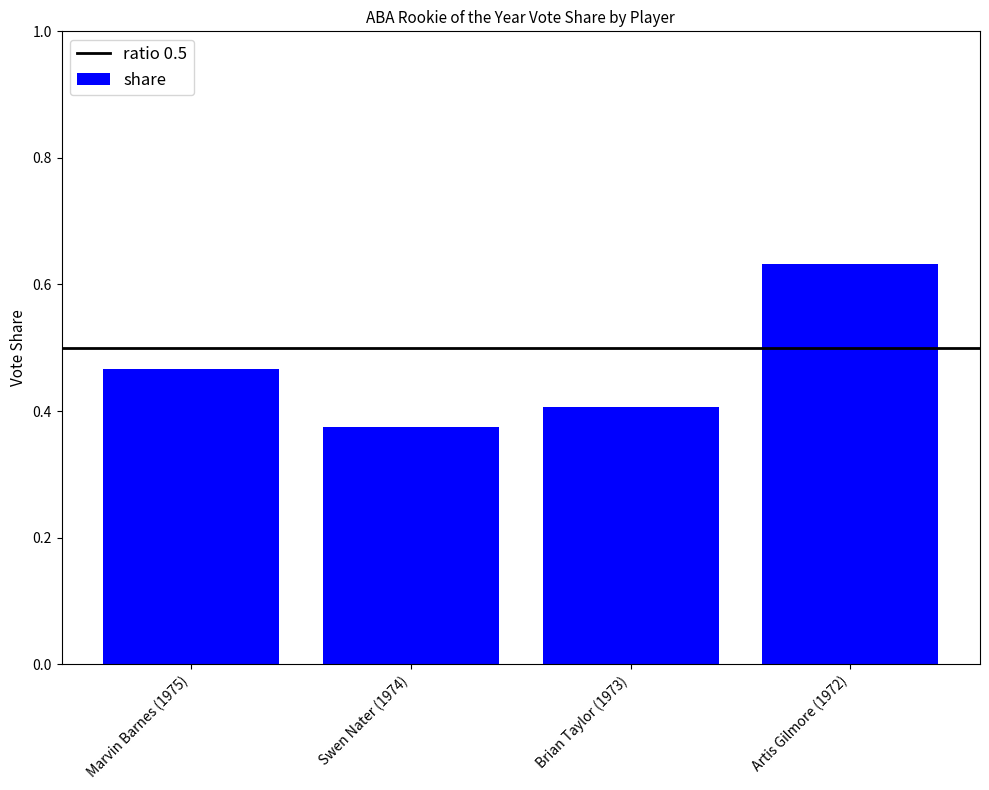

How many values are between 0 and 1?

4